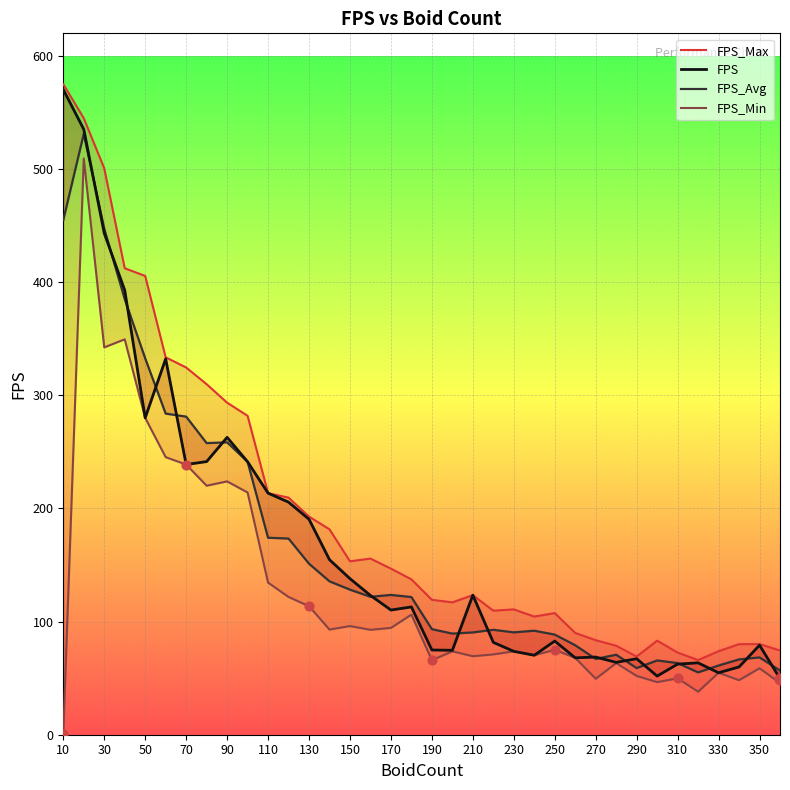

Which series contains the lowest Y value?

FPS_Min